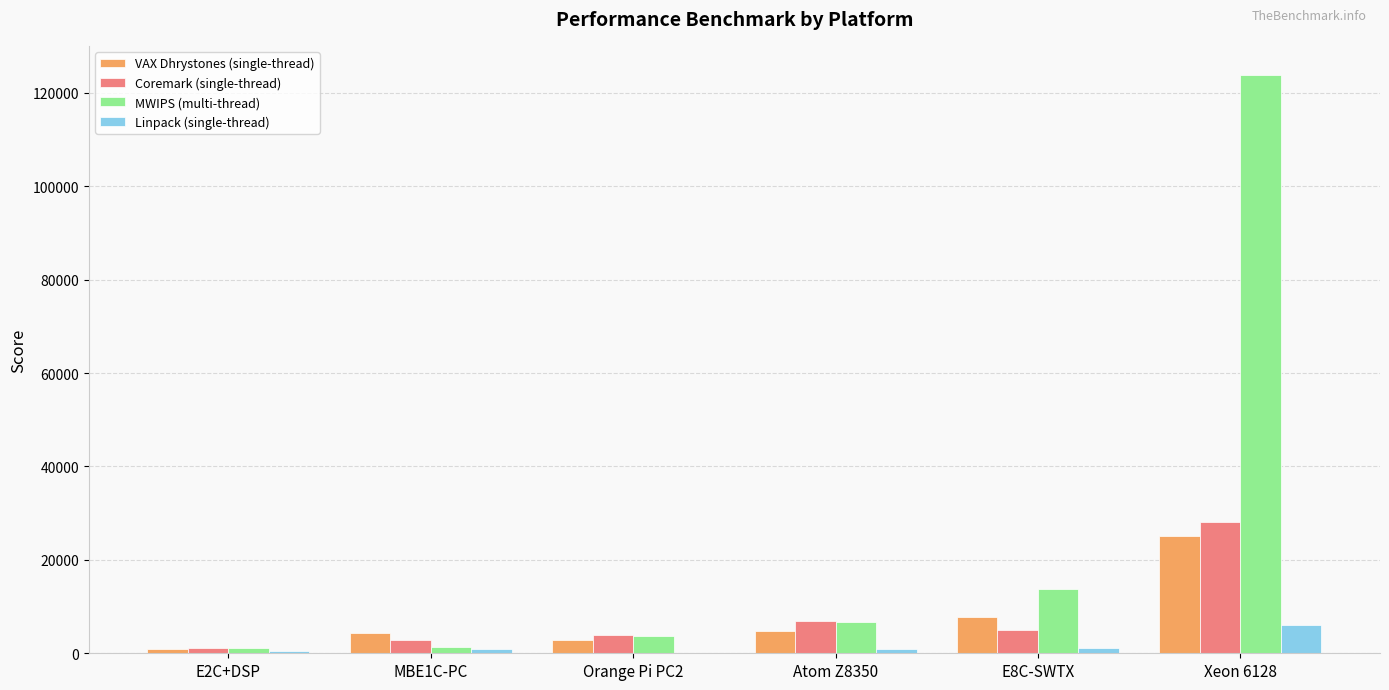

What is the approximate value of VAX Dhrystones (single-thread) at MBE1C-PC?

4302.5